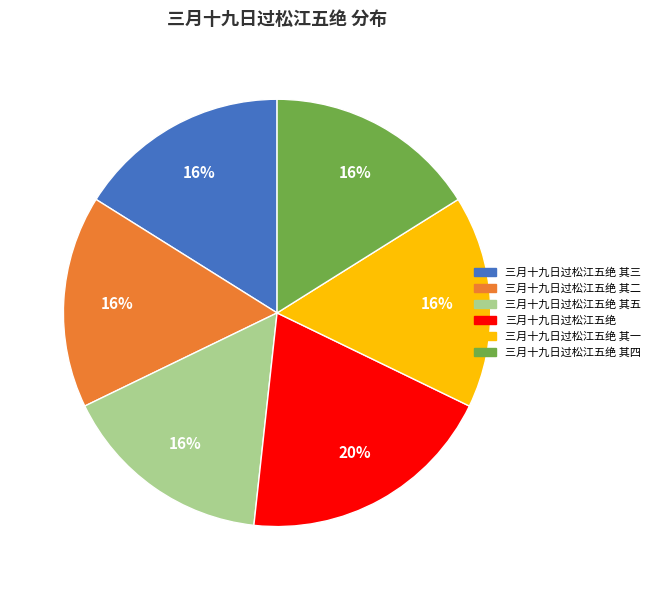

Is there any slice that represents more than half of the pie?

No